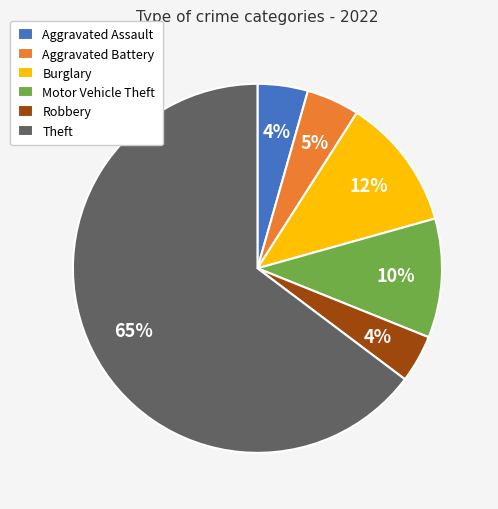

To the nearest percent, what is the average slice percentage?

17%